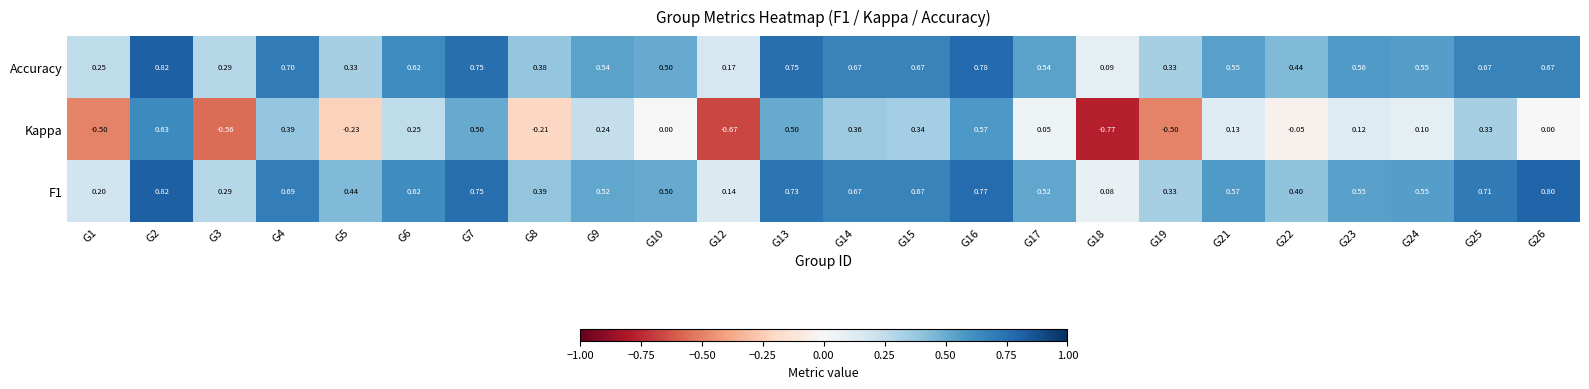

Is the value of Kappa at G18 greater than the value of F1 at G3?

No